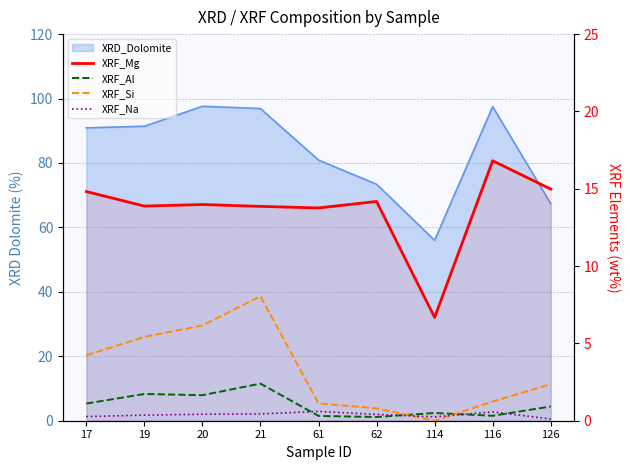

What is the value of the XRF_Mg point at the 2nd from the left?

13.9